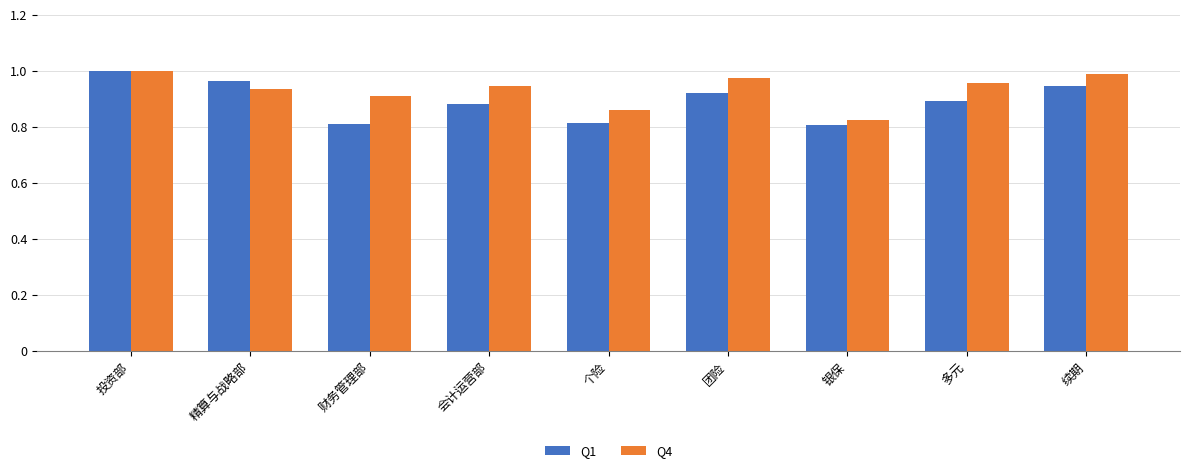

At 银保, list the series in order from smallest to largest.

Q1, Q4